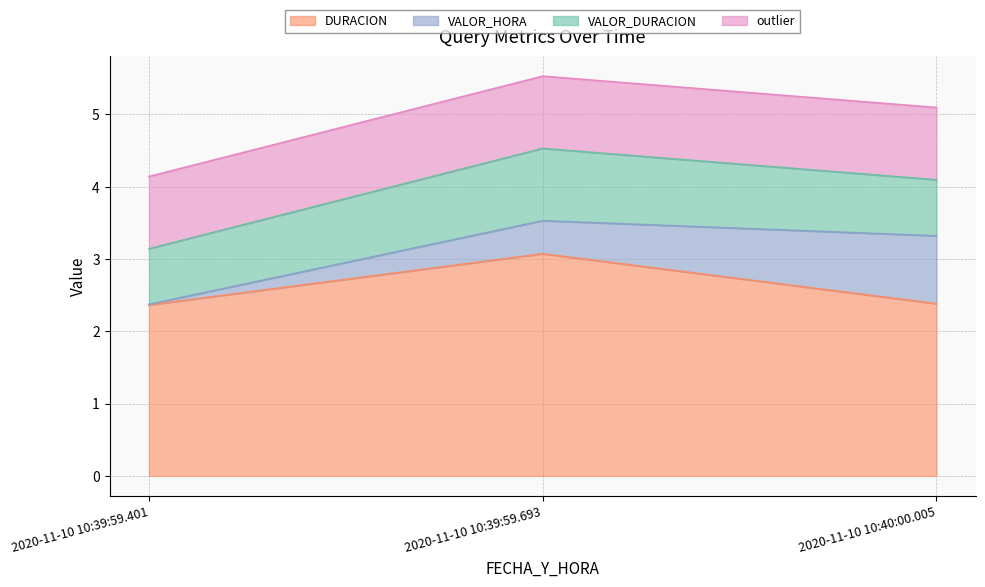

List the series in order of their peak value, highest first.

DURACION, VALOR_DURACION, outlier, VALOR_HORA